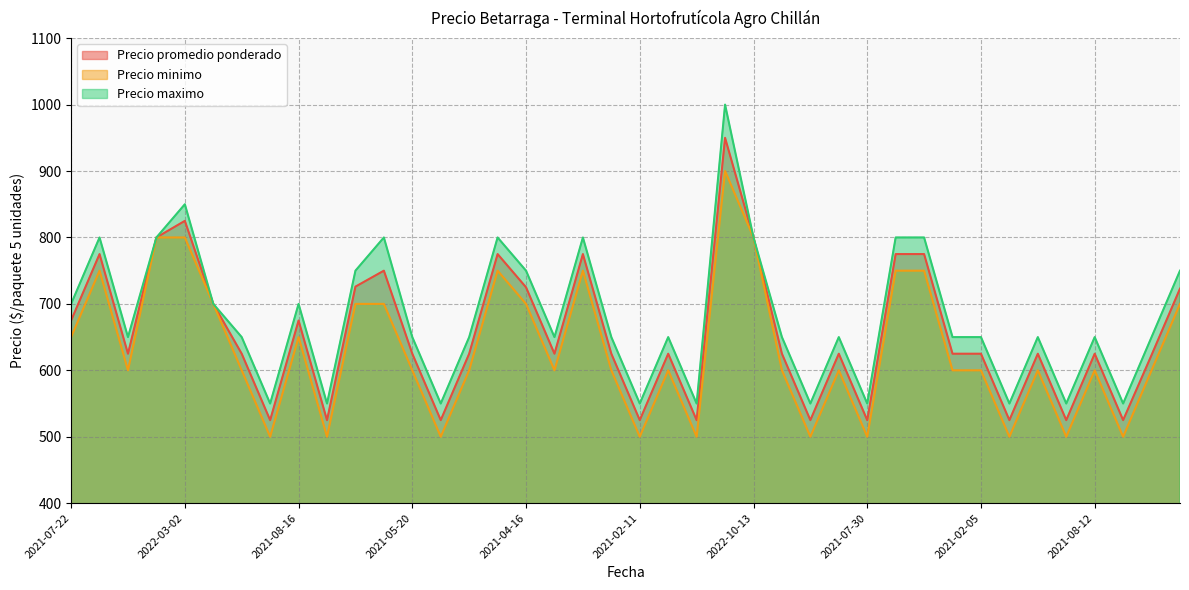

What is the label of the 30th point from the left?

2021-10-14